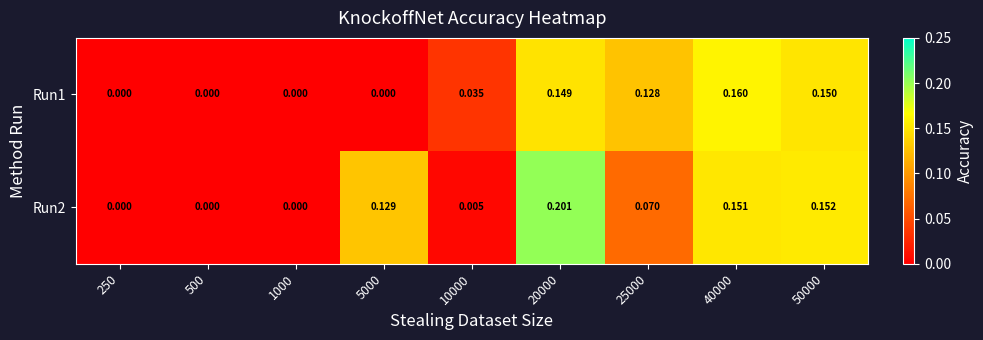

Is the value of Run1 at 10000 greater than the value of Run2 at 1000?

Yes